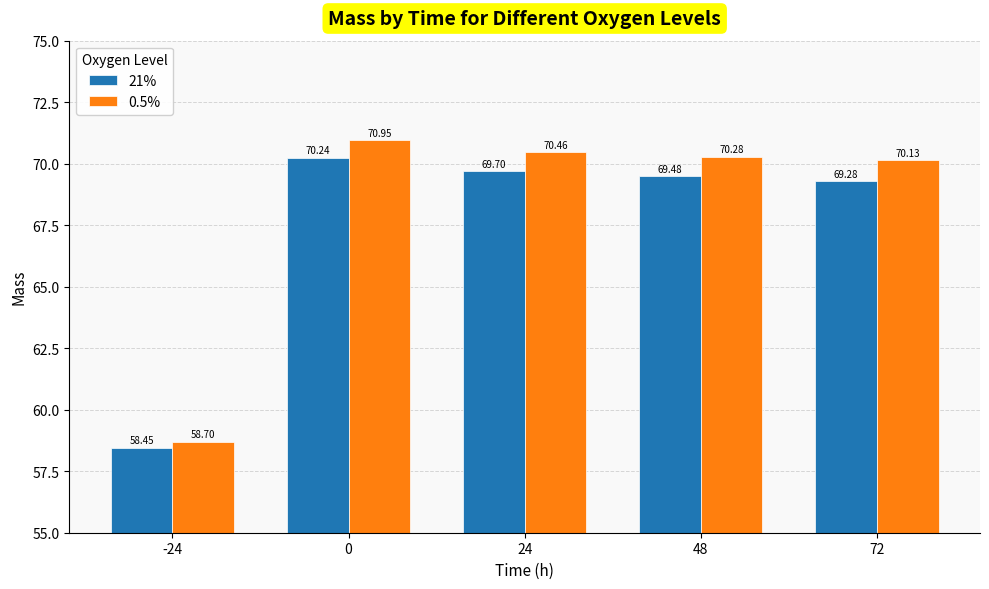

What is the average value of the 21% series?

67.4